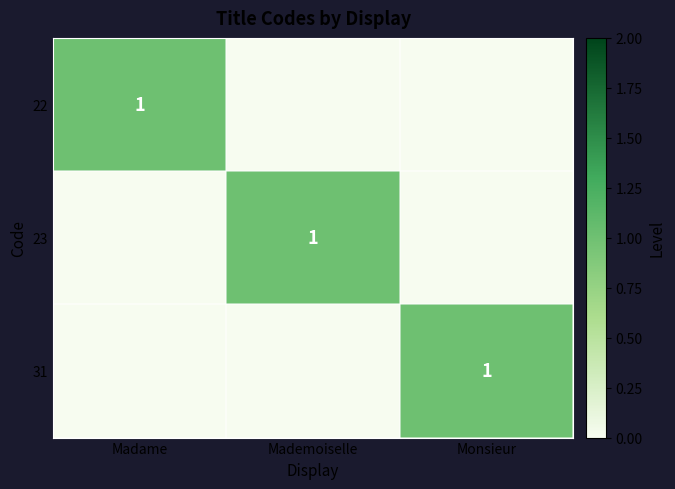

The 23 series shows 0 at Mademoiselle. True or false?

False